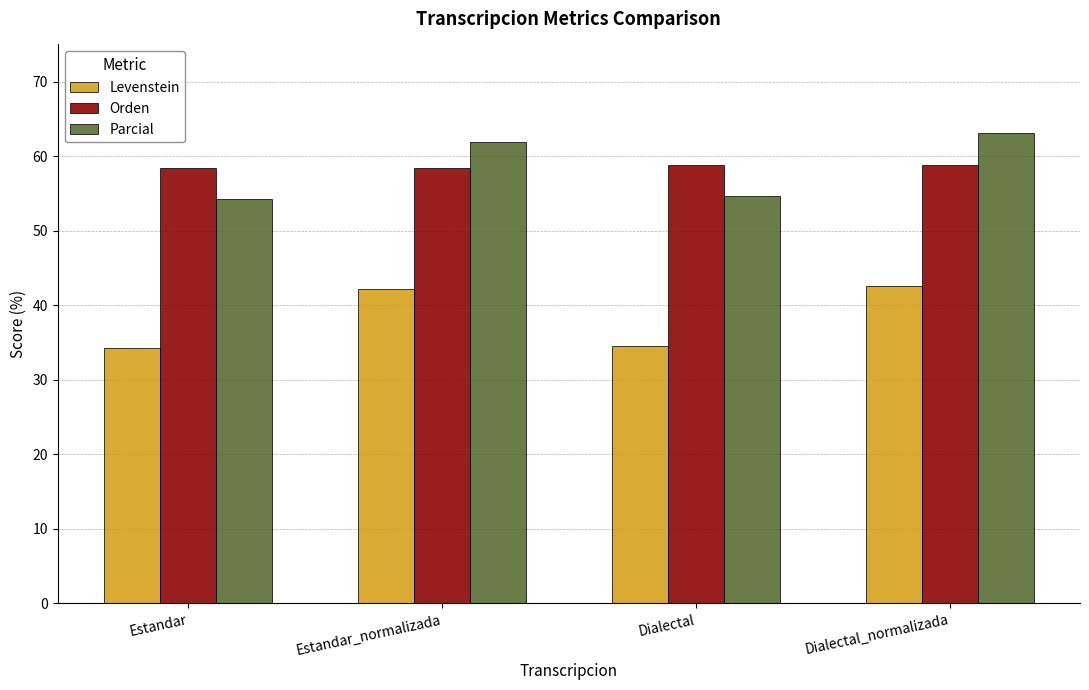

At which label does Parcial first exceed 61?

Estandar_normalizada